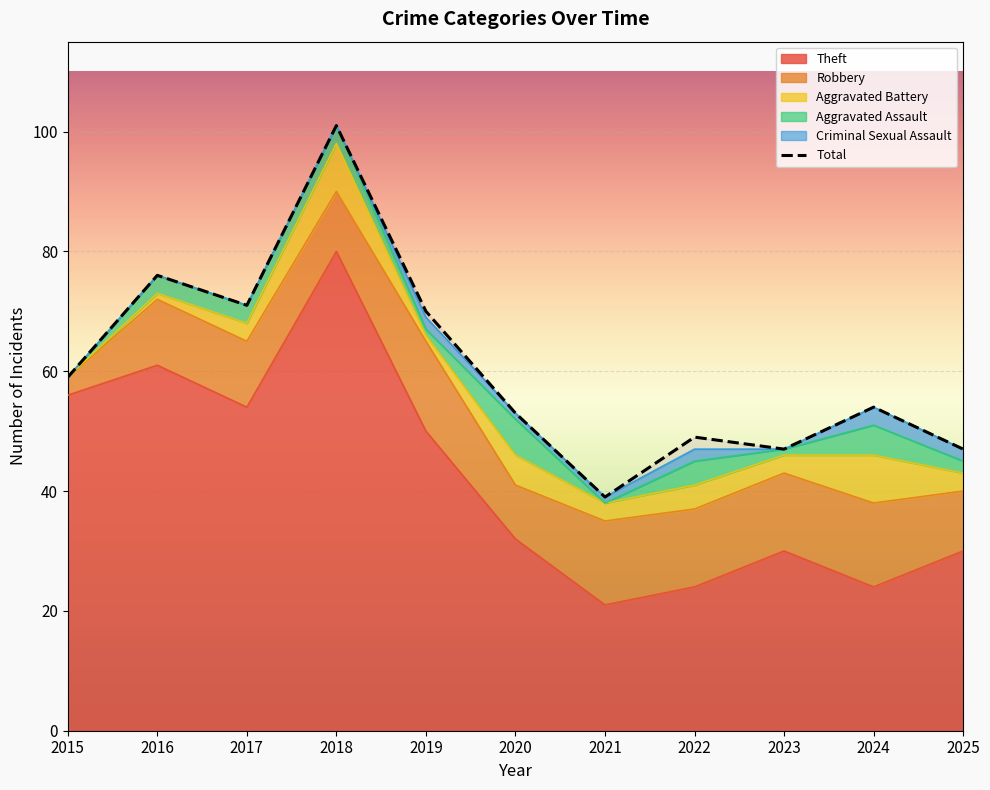

At which category does the chart reach its minimum across all series?

2021